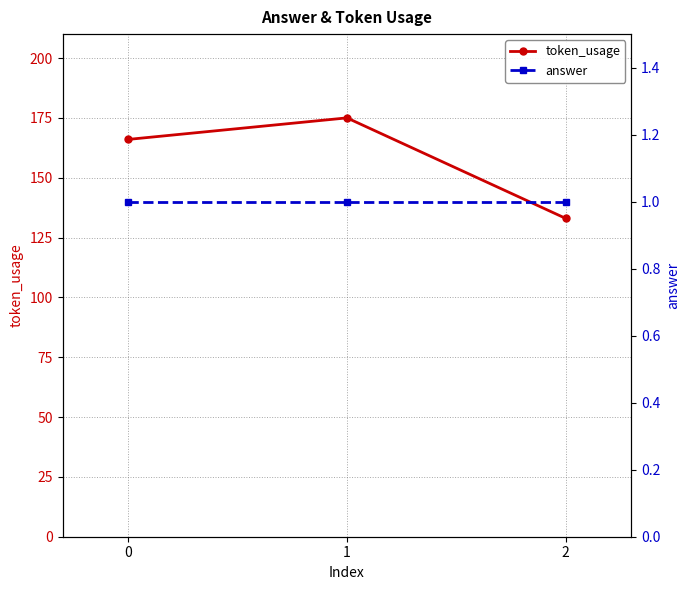

Which label corresponds to the largest value in the chart?

1